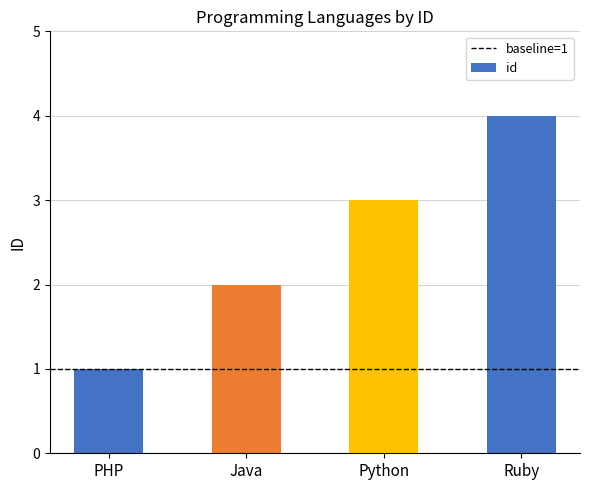

At which category does the chart reach its minimum across all series?

PHP